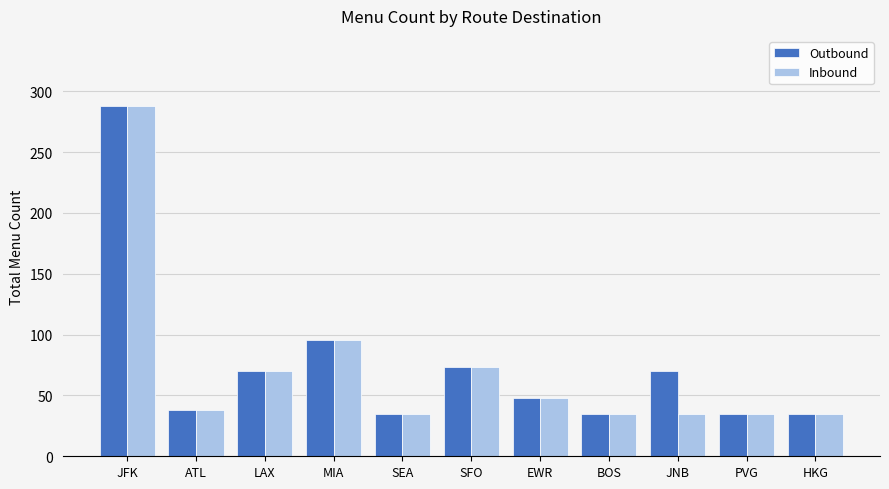

List the series in order of their overall mean, lowest first.

Inbound, Outbound